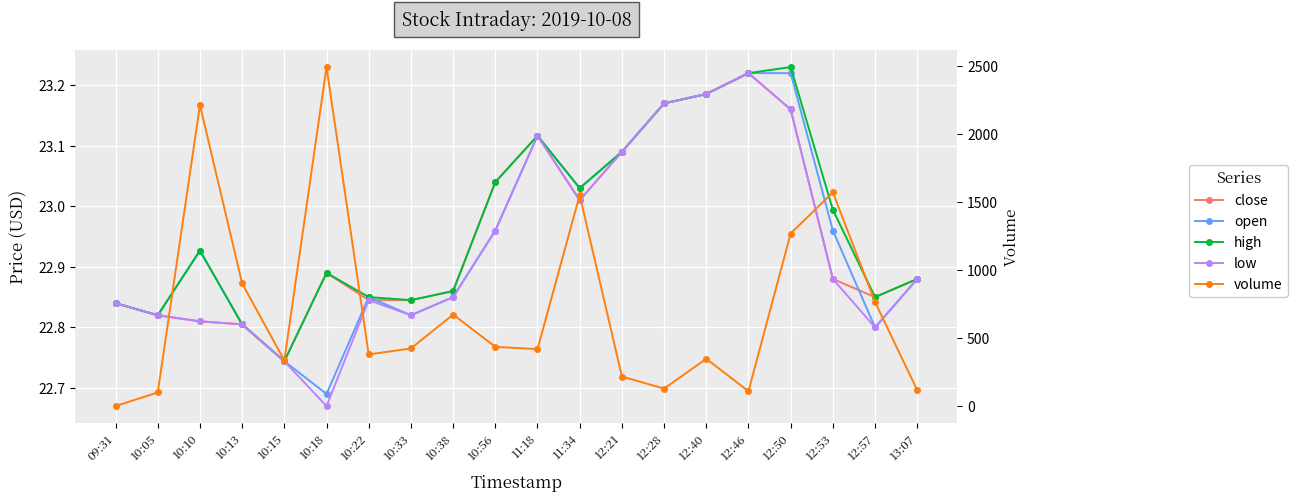

What position from the right is 10:10?

18